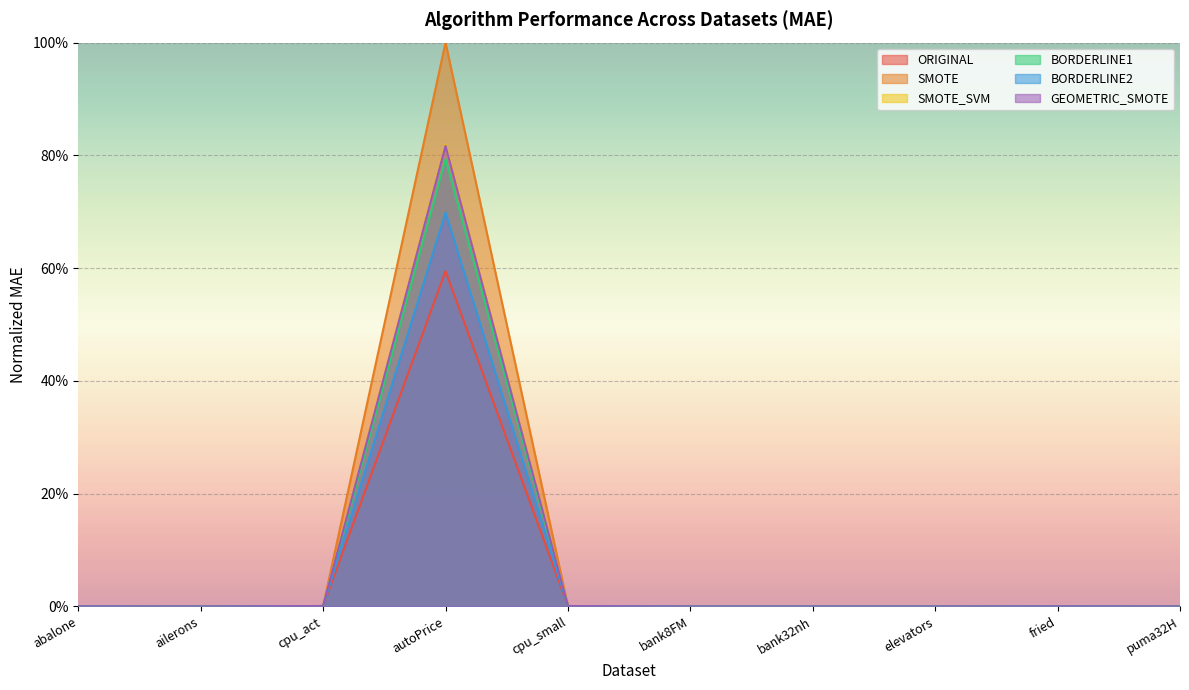

Reading left to right, extract all data points from this chart.

ORIGINAL: 0.0	0.0	0.0	0.6	0.0	0.0	0.0	0.0	0.0	0.0
SMOTE: 0.0	0.0	0.0	1.0	0.0	0.0	0.0	0.0	0.0	0.0
SMOTE_SVM: 0.0	0.0	0.0	0.8	0.0	0.0	0.0	0.0	0.0	0.0
BORDERLINE1: 0.0	0.0	0.0	0.8	0.0	0.0	0.0	0.0	0.0	0.0
BORDERLINE2: 0.0	0.0	0.0	0.7	0.0	0.0	0.0	0.0	0.0	0.0
GEOMETRIC_SMOTE: 0.0	0.0	0.0	0.8	0.0	0.0	0.0	0.0	0.0	0.0